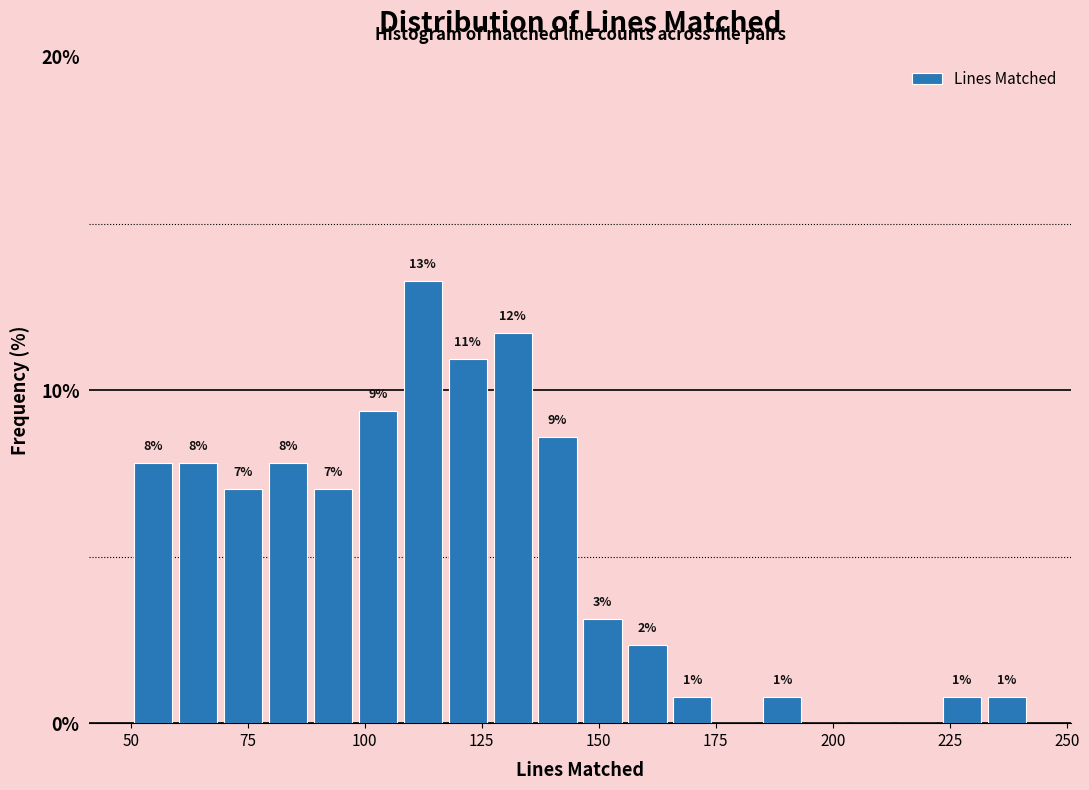

Around what value on the x-axis is the tallest bar? Give the approximate position of its centre, as read against the axis.

110